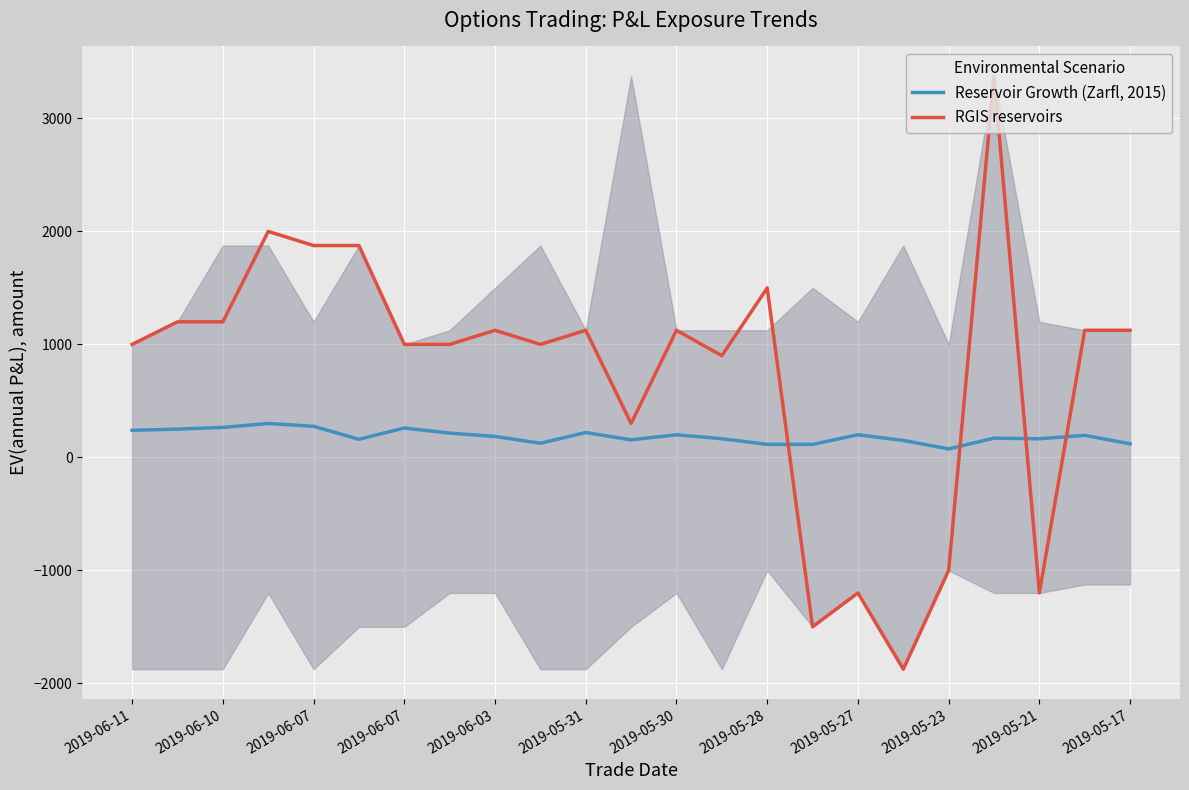

How many lines are shown in the chart?

2